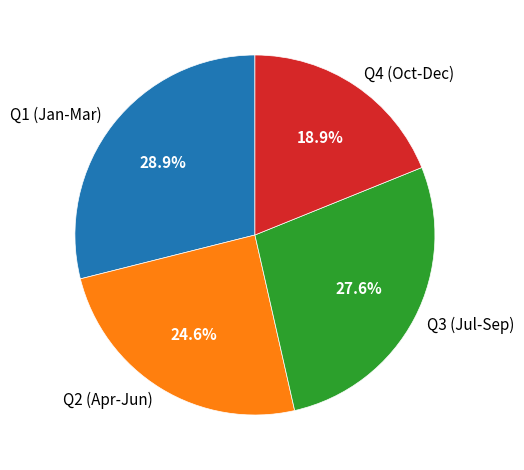

Approximately how many times larger is the value at Q4 (Oct-Dec) compared to Q3 (Jul-Sep)?

0.7